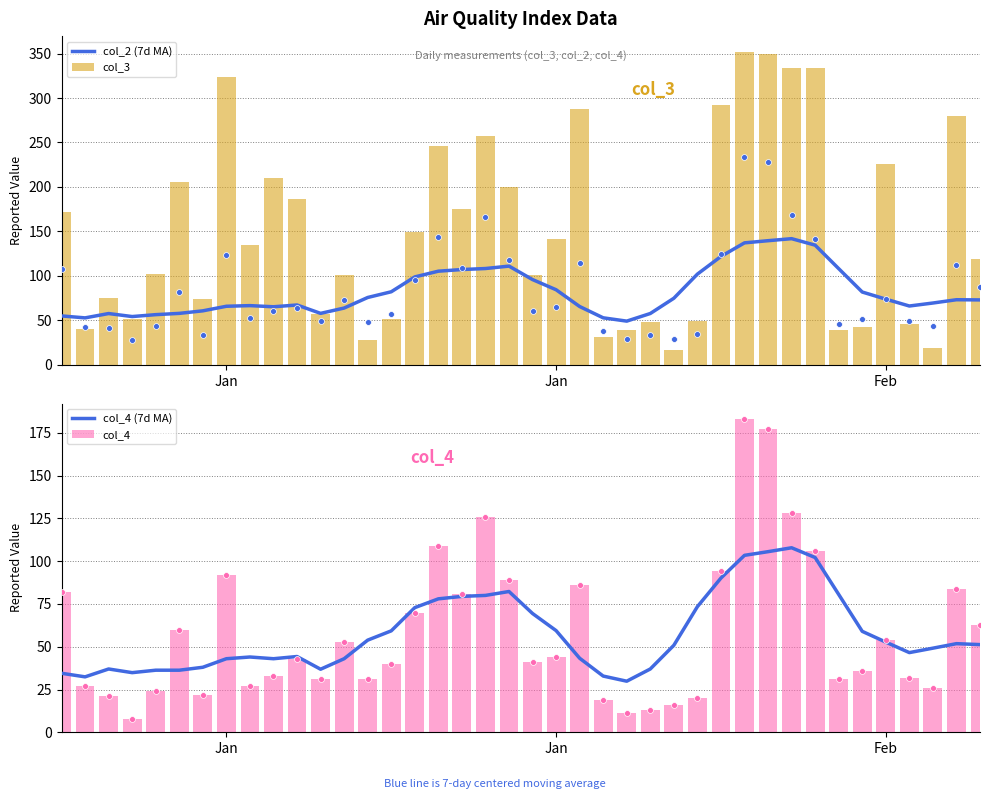

Which series contains the highest Y value?

col_3